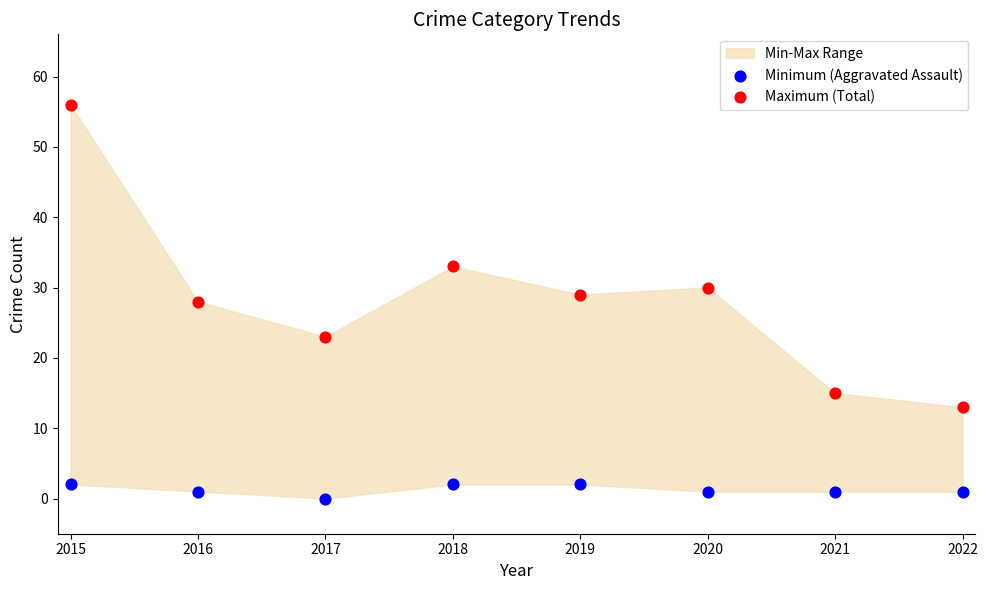

In the Maximum (Total) series, what Y value is closest to 34?

33